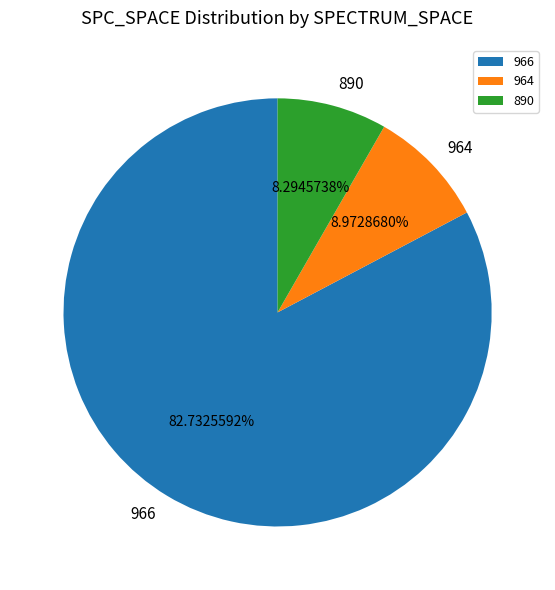

What is the ratio of the value at 966 to the value at 890?

10.0